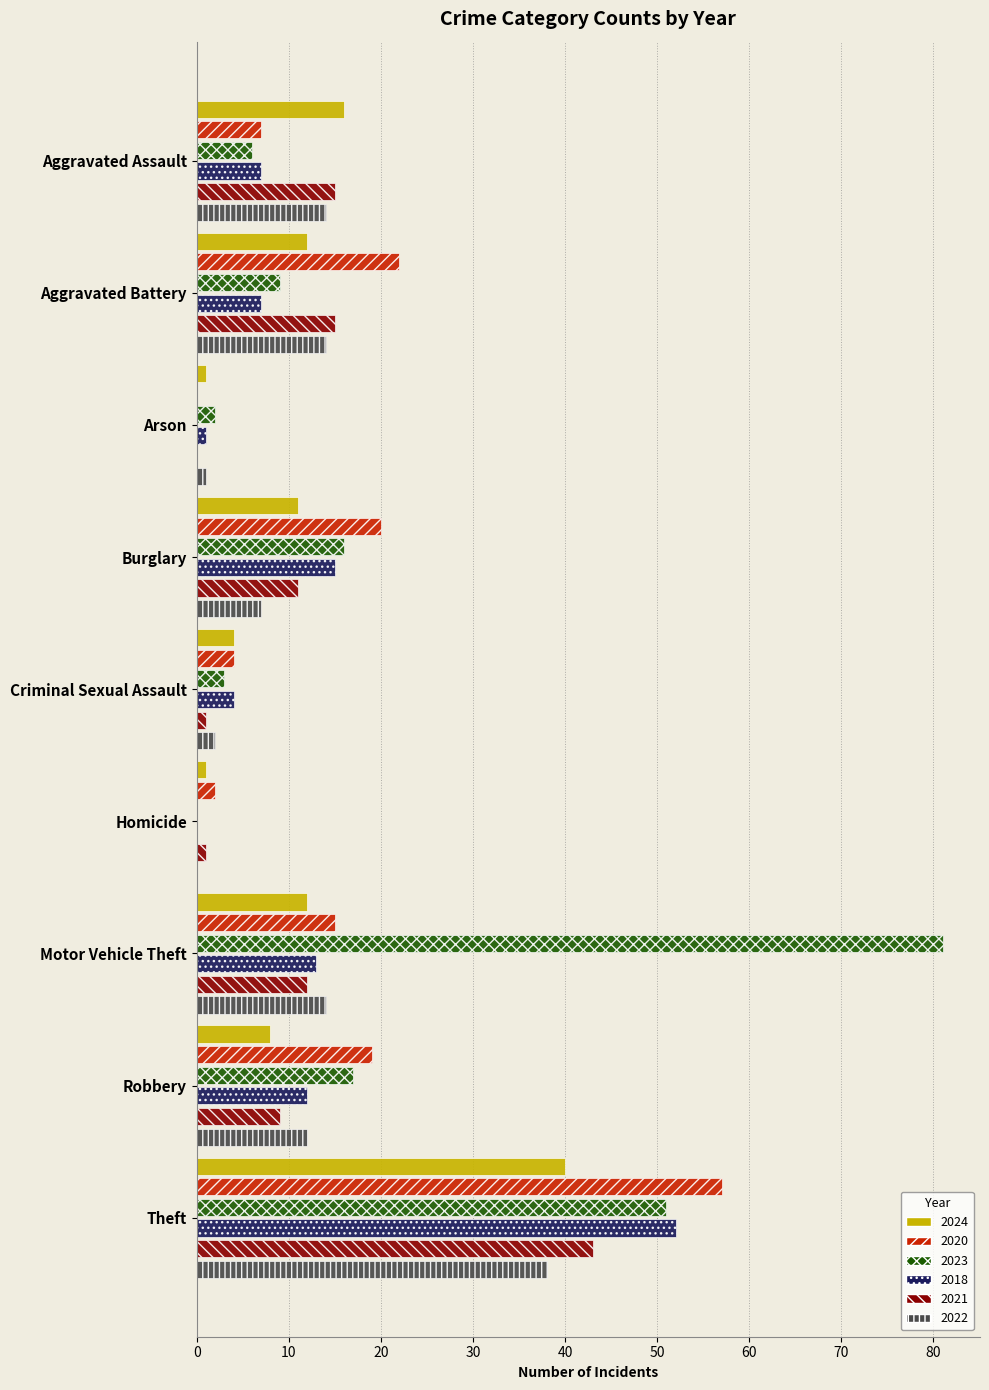

The 2020 series shows 10 at Motor Vehicle Theft. True or false?

False